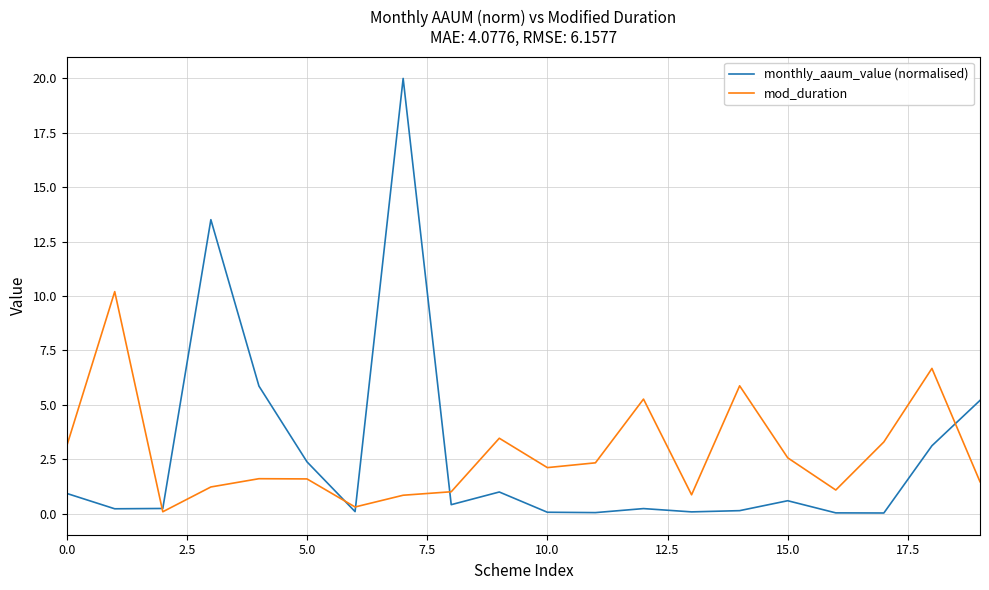

Which series has the widest spread of values?

monthly_aaum_value (normalised)